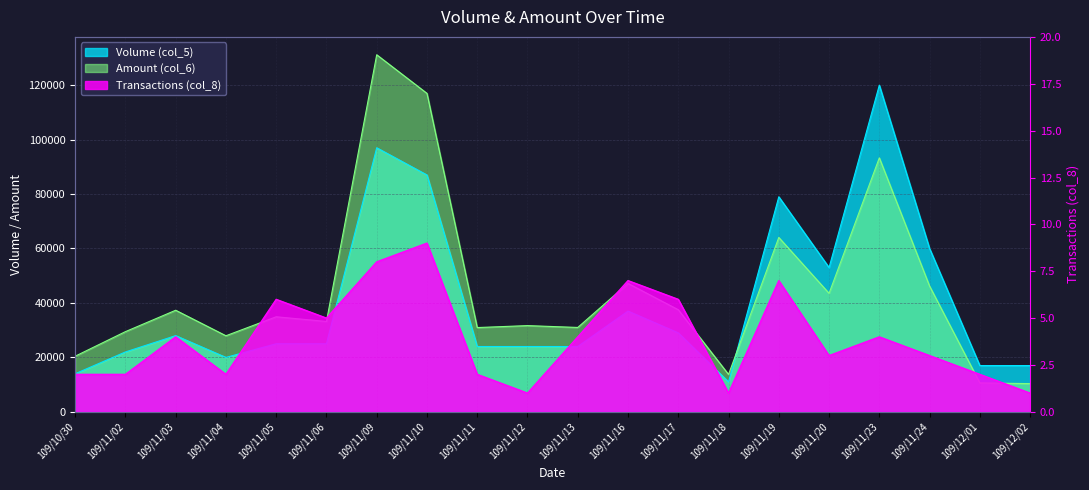

Which series has the largest total across all categories?

Amount (col_6)